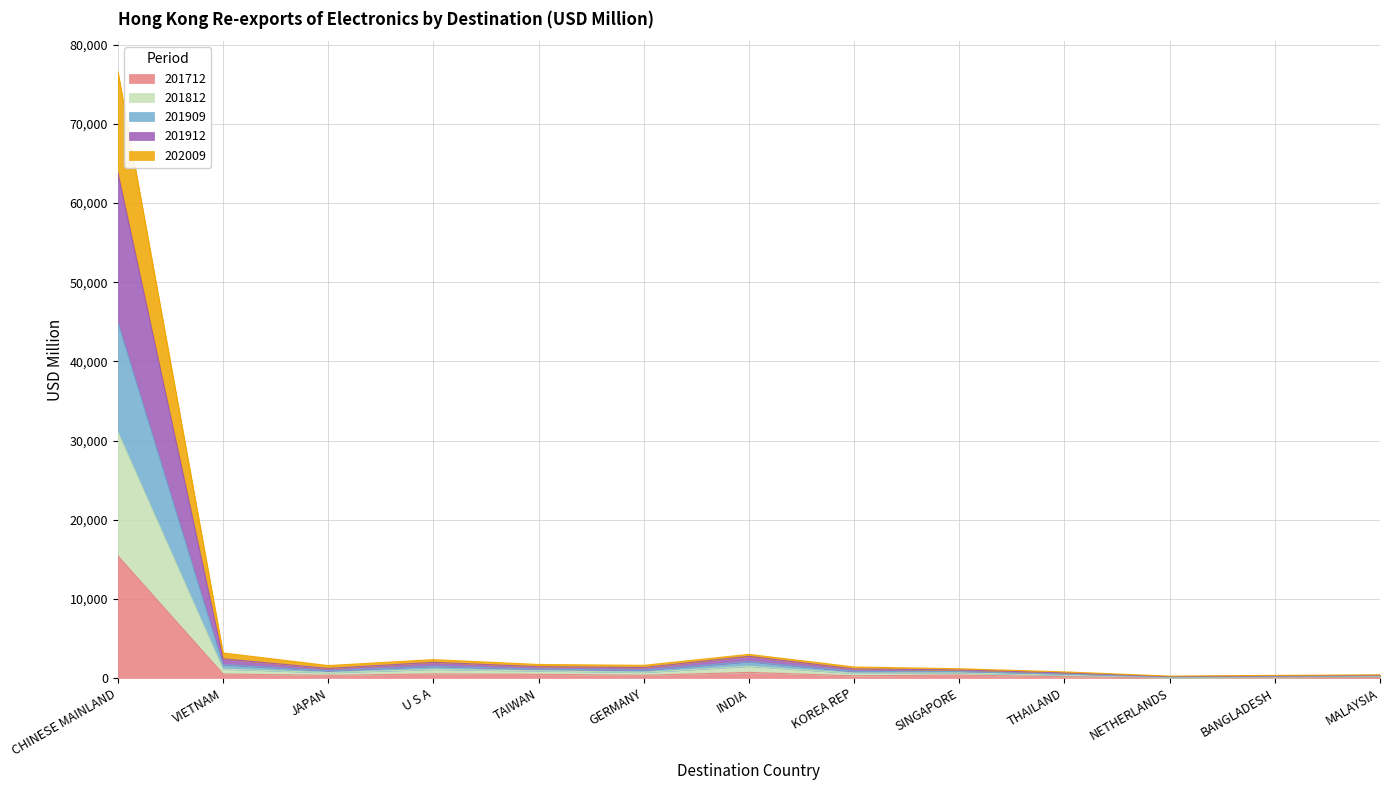

True or false: 201712 has a value of 124.2 at MALAYSIA.

False